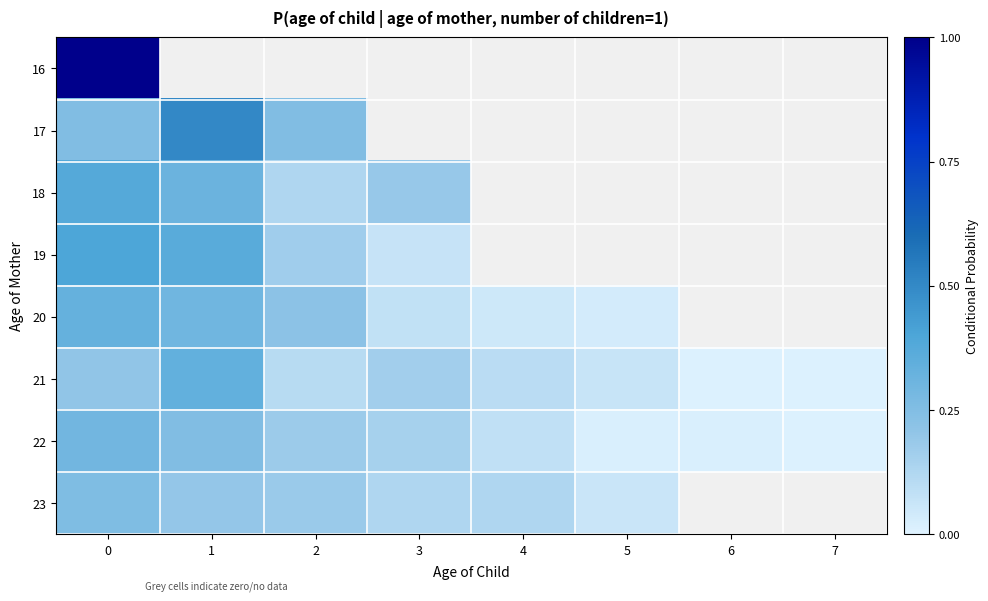

How many values in 18 are above zero?

4